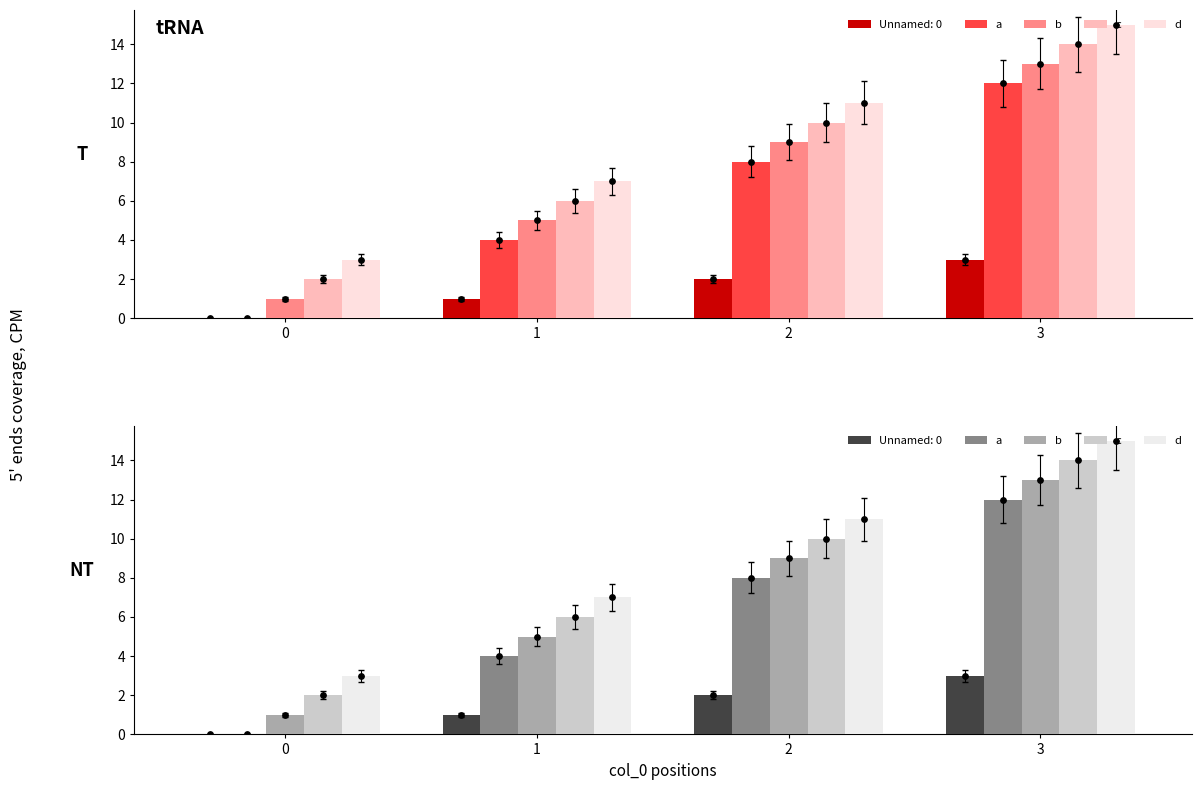

What is the total value across all series at 2?

38